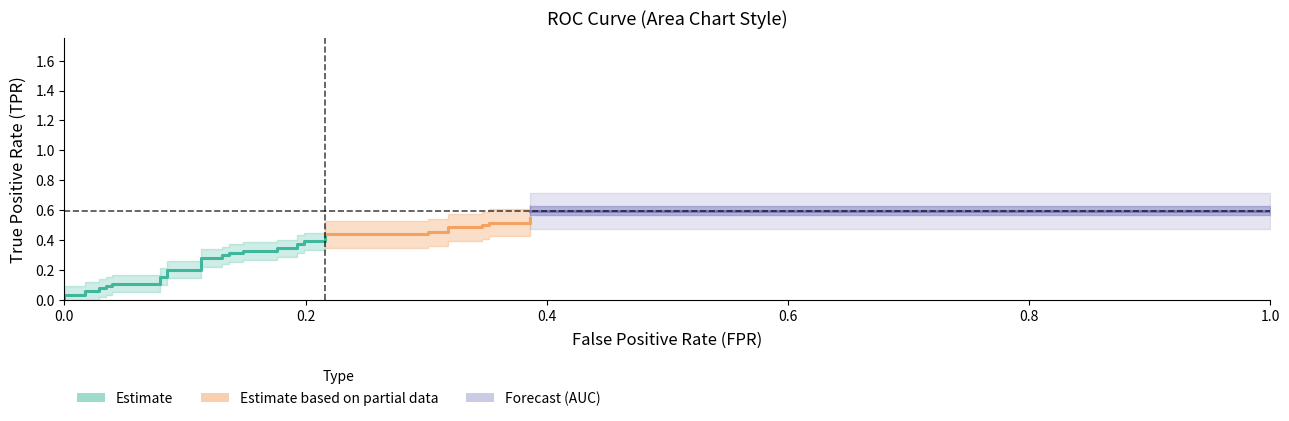

True or false: tpr has a value of 0.1 at 28.

False